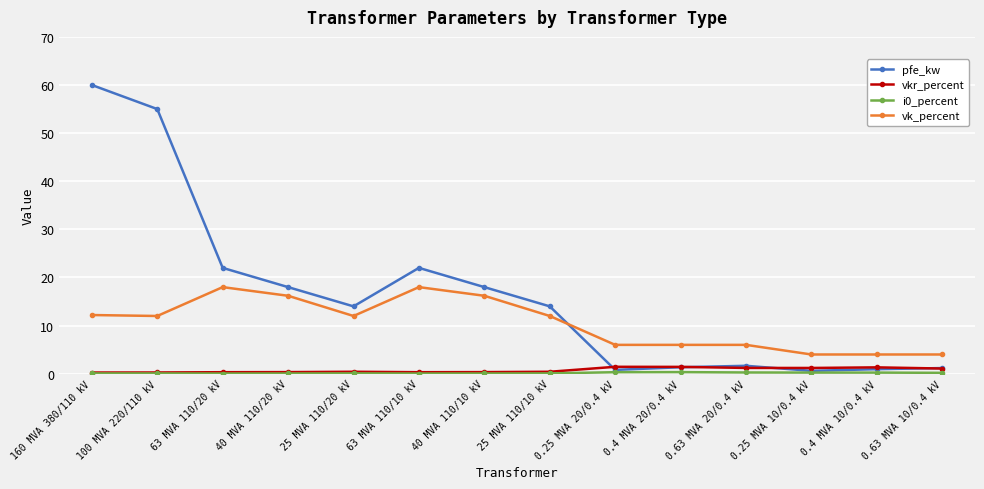

At which category does the chart reach its peak across all series?

160 MVA 380/110 kV